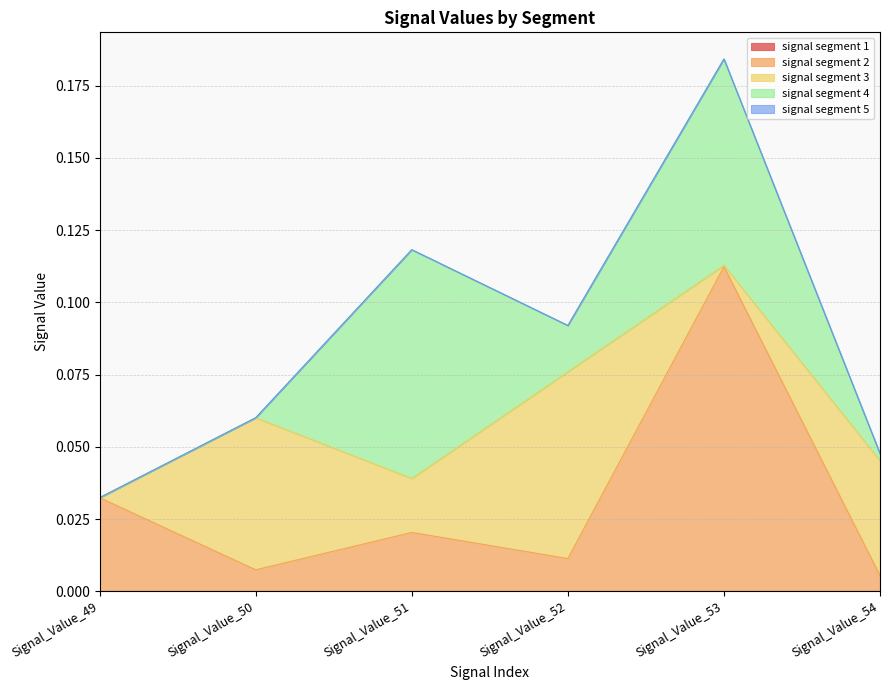

Which has a higher value, Signal_Value_51 or Signal_Value_53?

Signal_Value_51